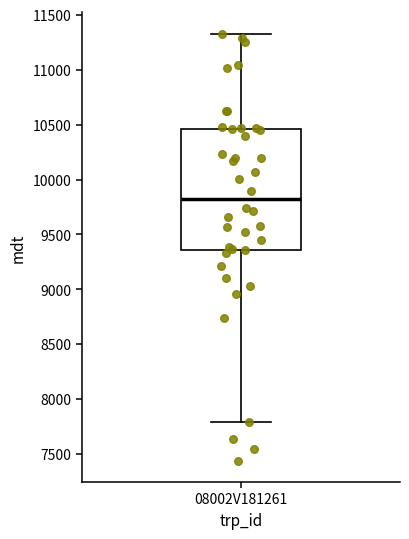

Where is the upper edge of the box for 08002V181261 on the y-axis? The values are not printed on the chart, so give them approximately, as read against the axis.

10450